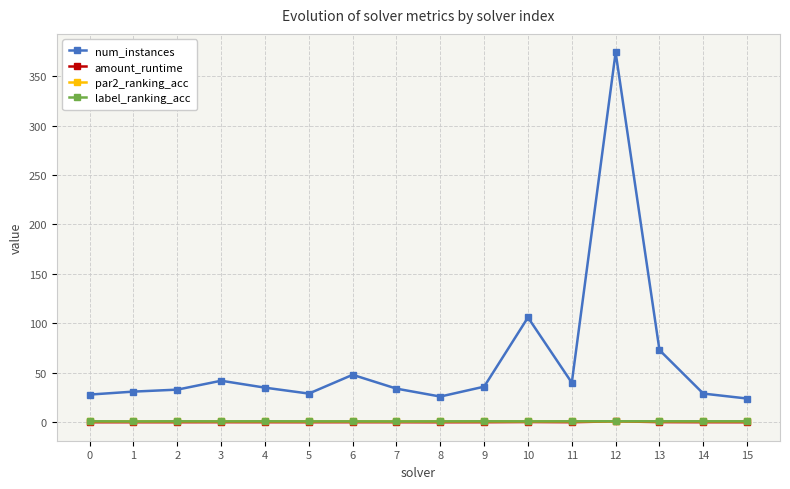

What is the difference between the highest and lowest values at 11?

39.9